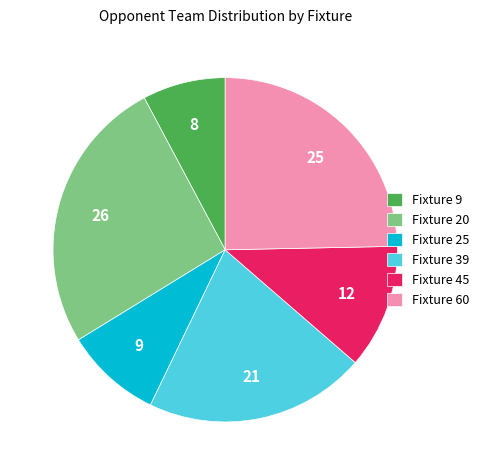

The Fixture 9 slice represents 16% of the pie. True or false?

False